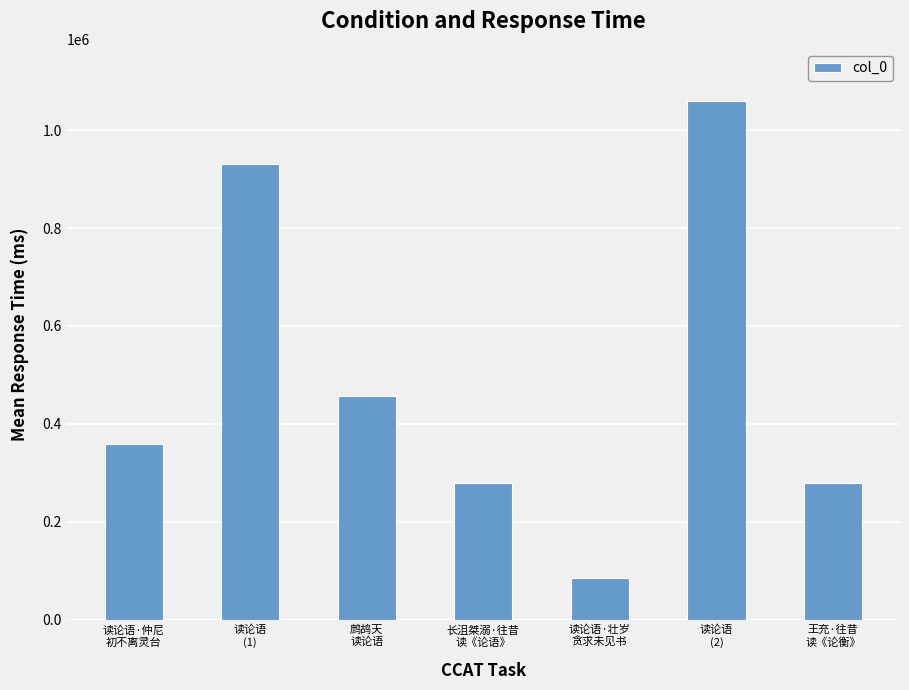

At which category does the chart reach its peak across all series?

读论语
(2)